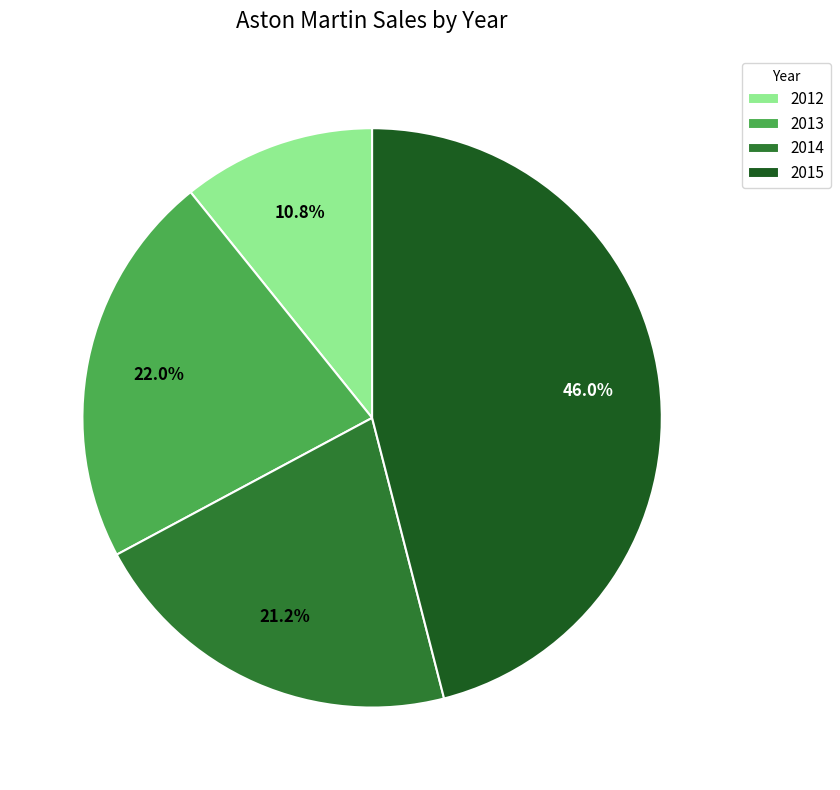

Does any single category account for the majority?

No